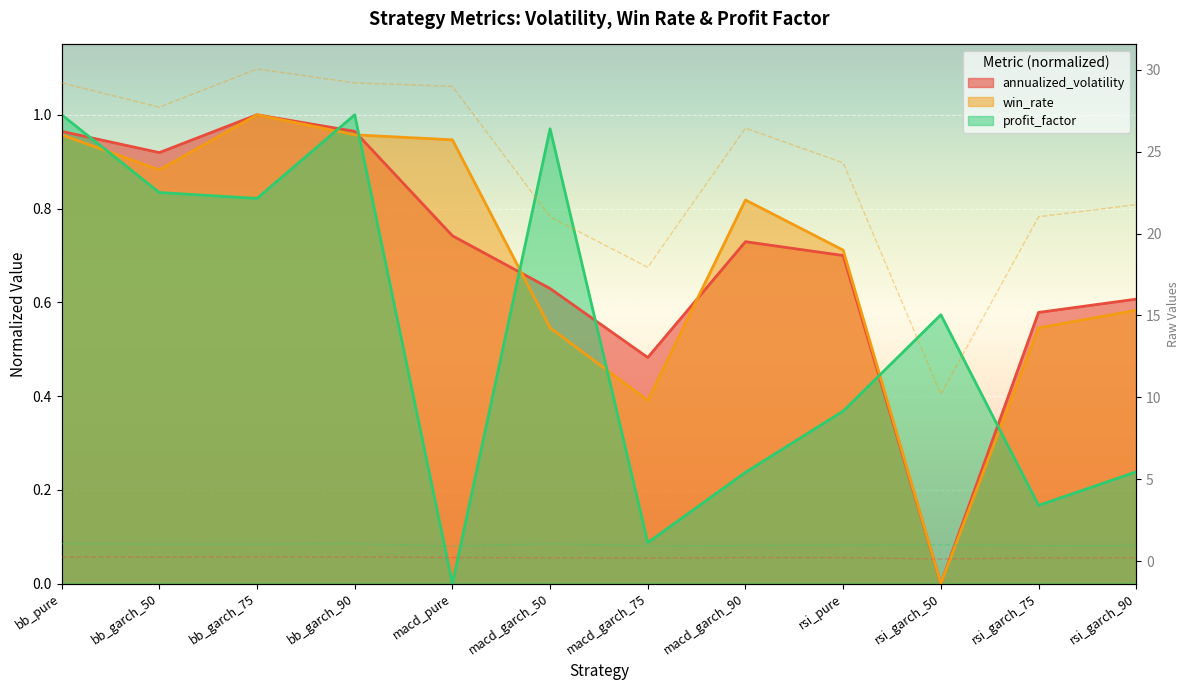

How many lines are shown in the chart?

3